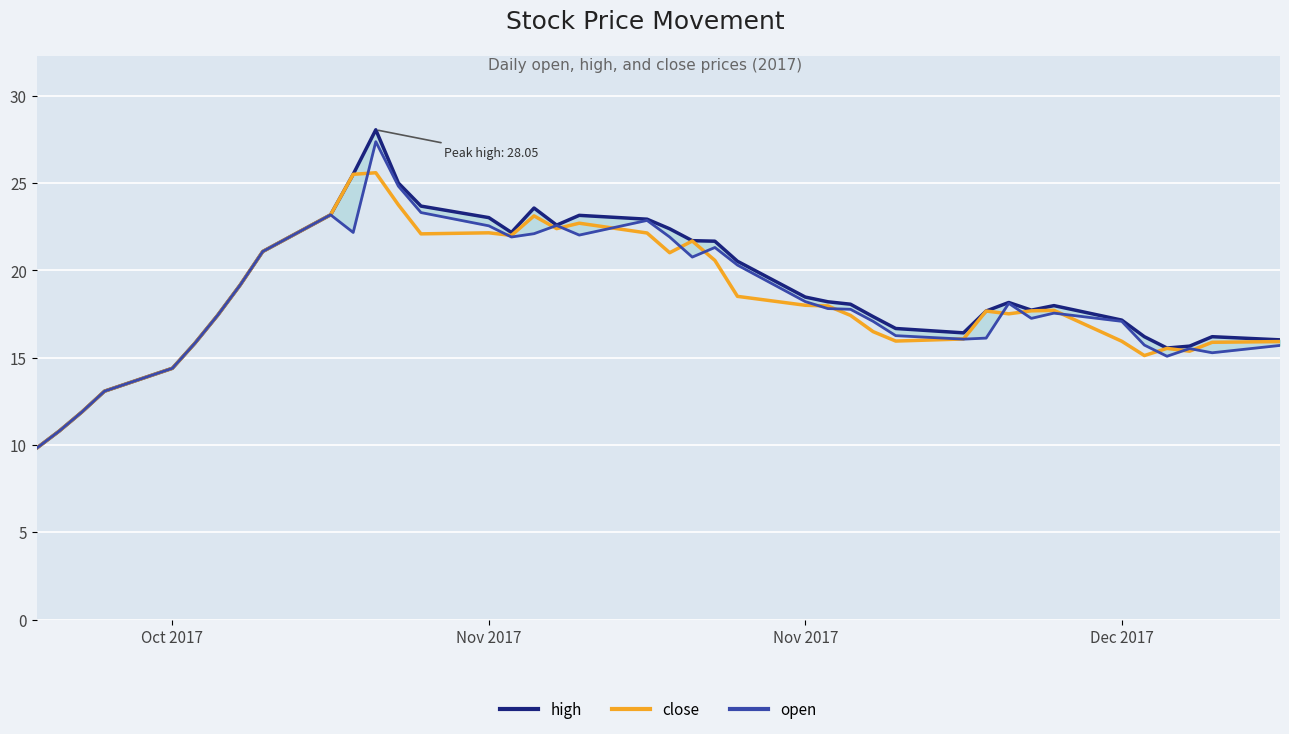

How many lines are shown in the chart?

3